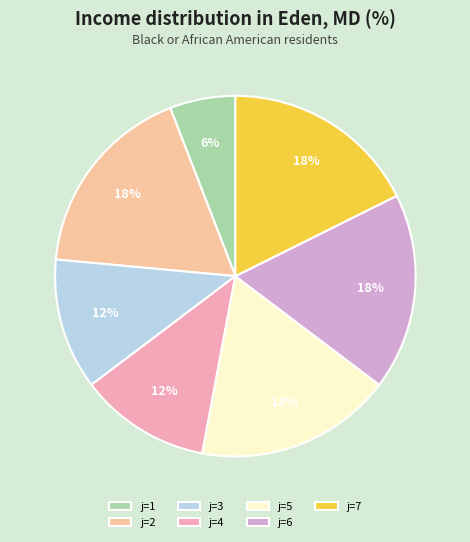

Which slice is the smallest?

j=1